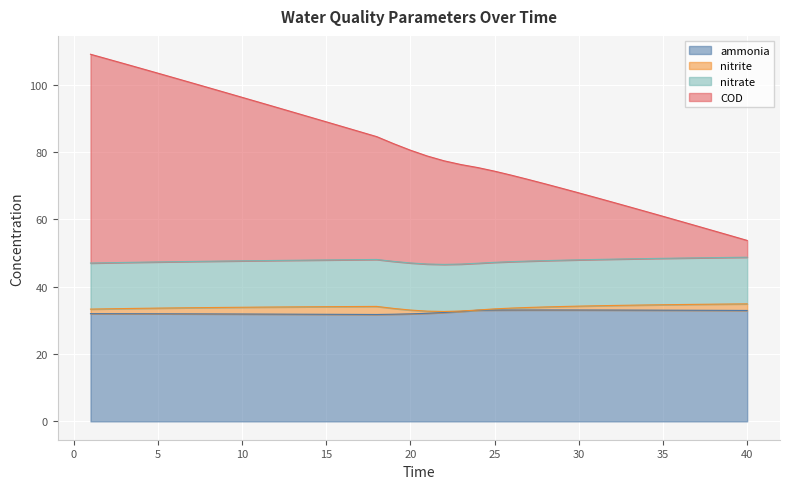

The COD series shows 44.3 at 22. True or false?

False